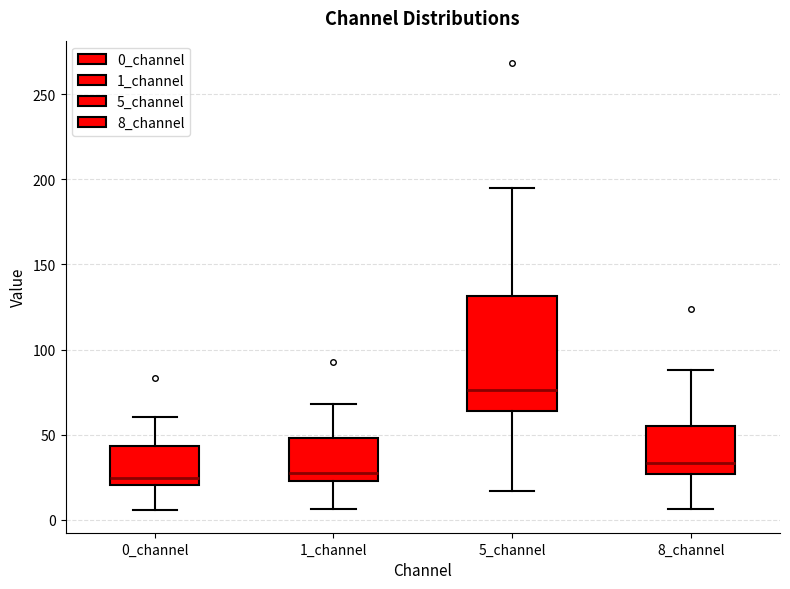

Where does the lower whisker of the box for 0_channel end on the y-axis? The values are not printed on the chart, so give them approximately, as read against the axis.

5